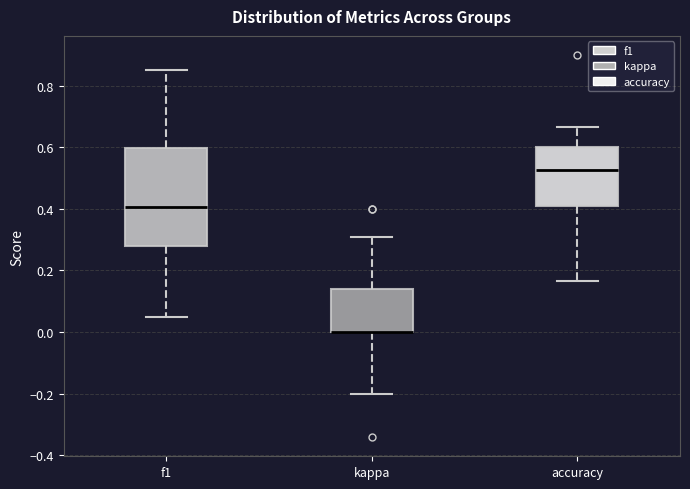

Reading left to right, read every box against the y-axis: the position of its median line, the range the box covers, and the ends of its whiskers. The values are not printed on the chart, so give them approximately, as read against the axis.

f1: median 0.40, box 0.28 to 0.60, whiskers 0.04 to 0.86
kappa: median 0.00 (drawn on the box's lower edge), box 0.00 to 0.14, whiskers -0.20 to 0.30
accuracy: median 0.52, box 0.40 to 0.60, whiskers 0.16 to 0.66